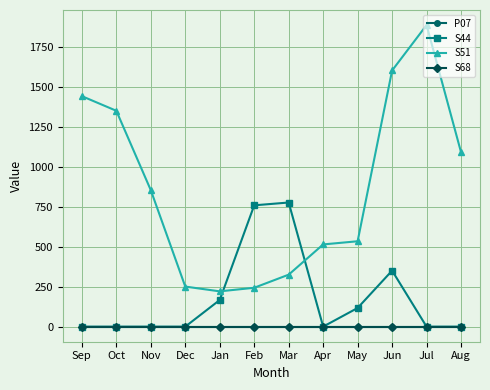

The S44 series shows 116.9 at May. True or false?

True